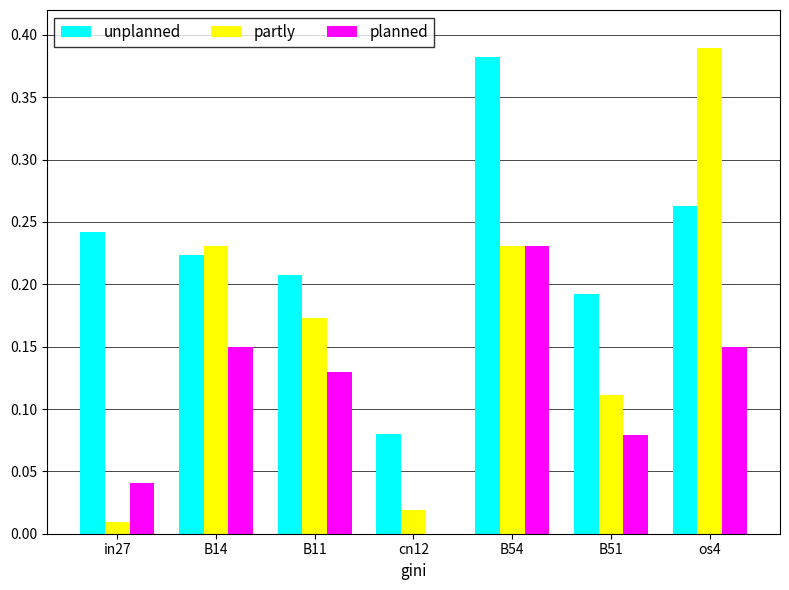

Is the value of planned at in27 greater than the value of unplanned at B11?

No